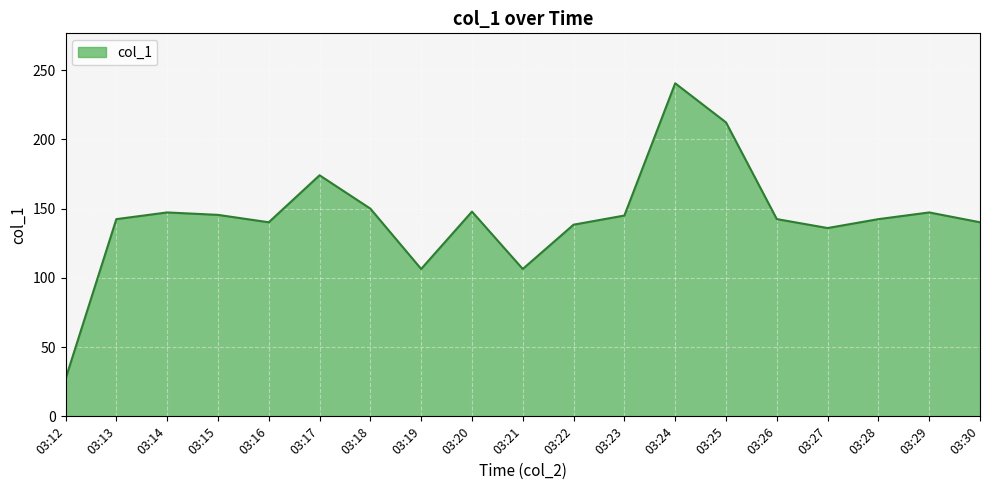

Approximately how many times larger is the value at 03:29 compared to 03:25?

0.7